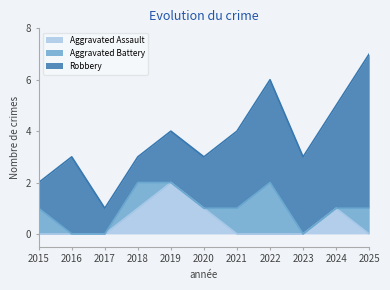

What is the greatest value displayed?

6